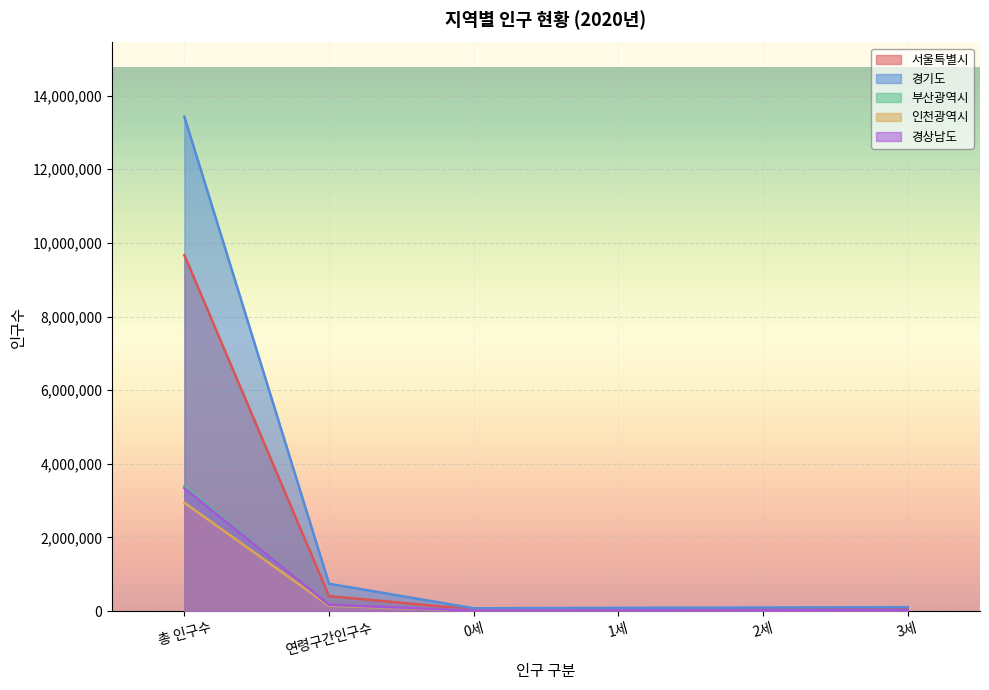

What is the spread (max minus min) of values at 1세?

70952